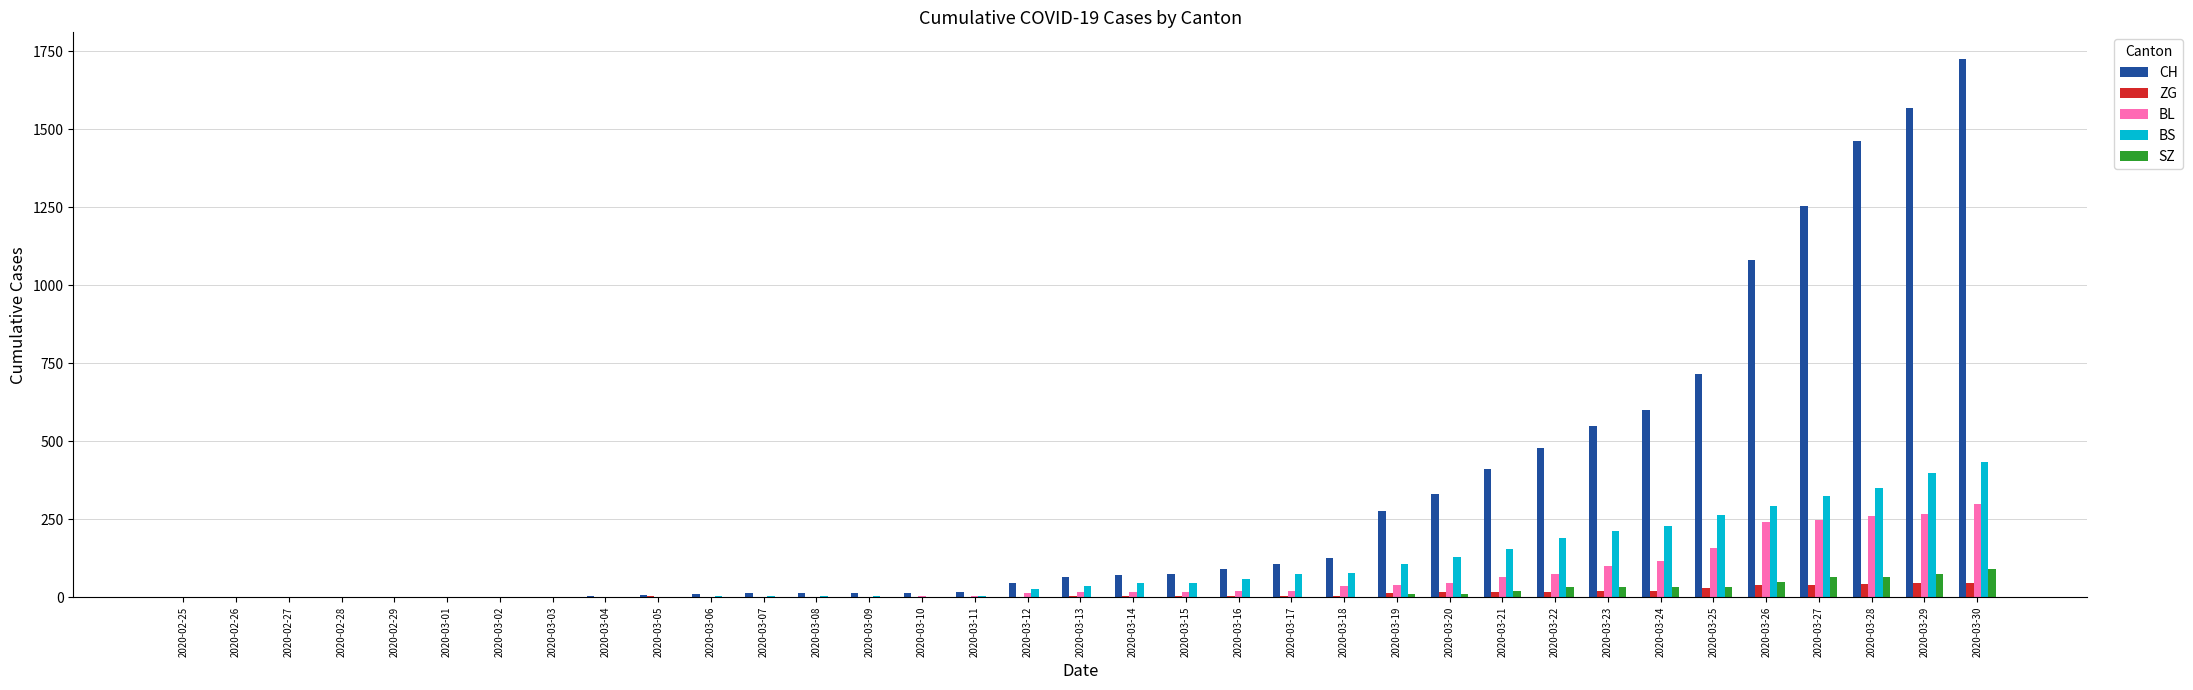

At which label is CH closest to 862?

2020-03-25